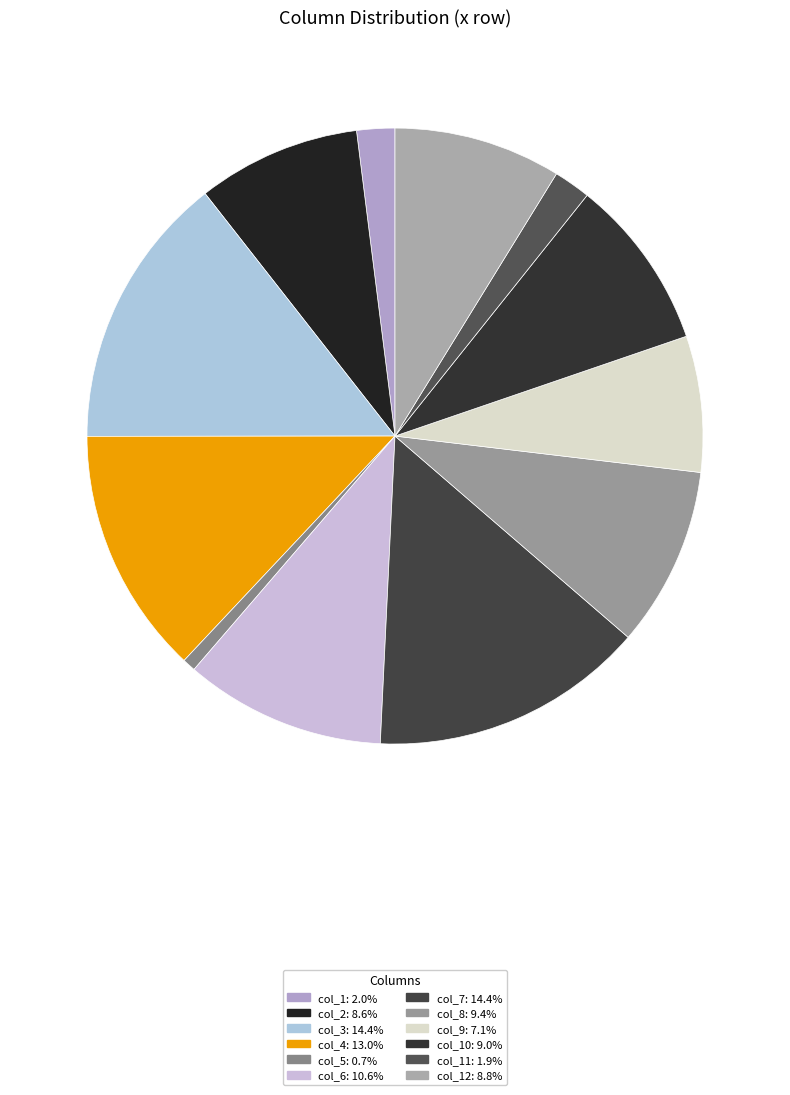

Count the number of slices in the pie.

12